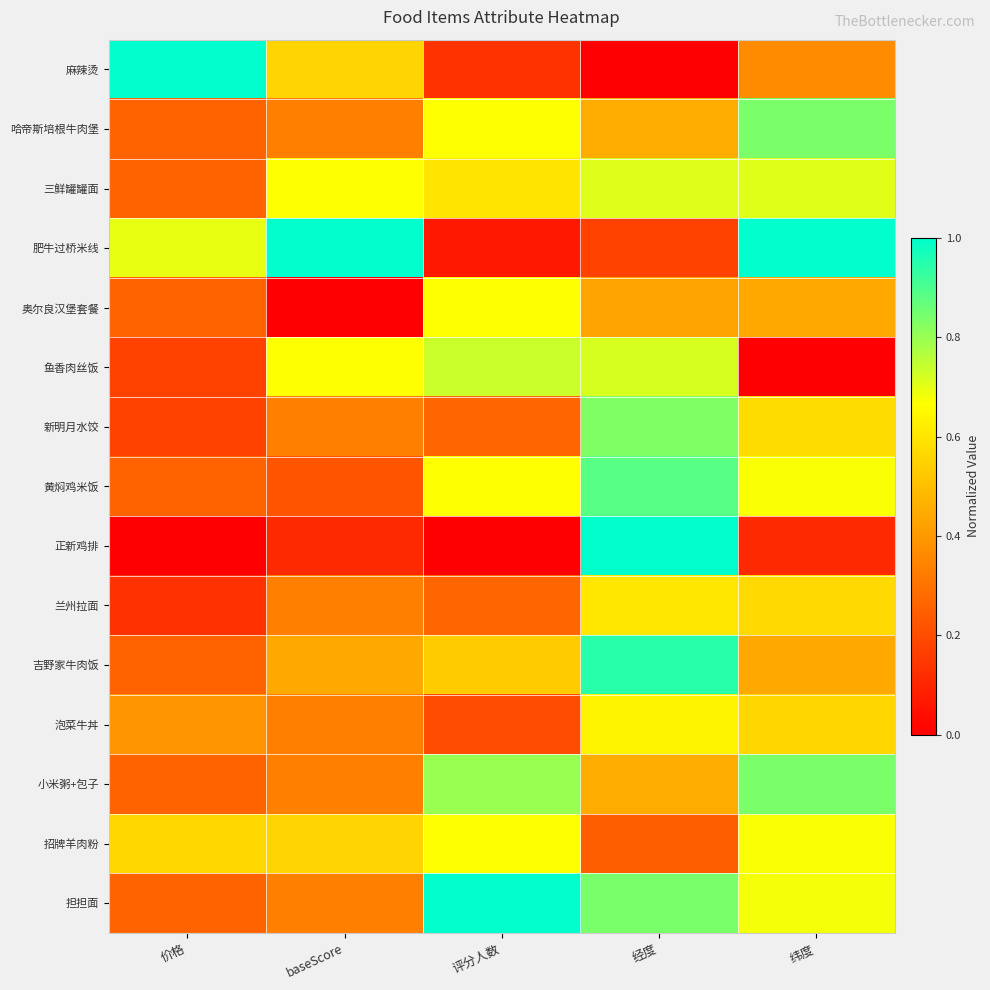

Reading left to right, extract all data points from this chart.

麻辣烫: 价格=1.0	baseScore=0.6	评分人数=0.1	经度=0.0	纬度=0.4
哈帝斯培根牛肉堡: 价格=0.3	baseScore=0.3	评分人数=0.7	经度=0.4	纬度=0.8
三鲜罐罐面: 价格=0.3	baseScore=0.7	评分人数=0.6	经度=0.7	纬度=0.7
肥牛过桥米线: 价格=0.7	baseScore=1.0	评分人数=0.1	经度=0.2	纬度=1.0
奥尔良汉堡套餐: 价格=0.3	baseScore=0.0	评分人数=0.7	经度=0.4	纬度=0.4
鱼香肉丝饭: 价格=0.2	baseScore=0.7	评分人数=0.7	经度=0.7	纬度=0.0
新明月水饺: 价格=0.2	baseScore=0.3	评分人数=0.3	经度=0.8	纬度=0.6
黄焖鸡米饭: 价格=0.3	baseScore=0.2	评分人数=0.7	经度=0.9	纬度=0.7
正新鸡排: 价格=0.0	baseScore=0.1	评分人数=0.0	经度=1.0	纬度=0.1
兰州拉面: 价格=0.1	baseScore=0.3	评分人数=0.3	经度=0.6	纬度=0.6
吉野家牛肉饭: 价格=0.3	baseScore=0.4	评分人数=0.5	经度=0.9	纬度=0.4
泡菜牛丼: 价格=0.4	baseScore=0.3	评分人数=0.2	经度=0.6	纬度=0.6
小米粥+包子: 价格=0.3	baseScore=0.3	评分人数=0.8	经度=0.4	纬度=0.8
招牌羊肉粉: 价格=0.6	baseScore=0.6	评分人数=0.7	经度=0.2	纬度=0.7
担担面: 价格=0.3	baseScore=0.3	评分人数=1.0	经度=0.8	纬度=0.7